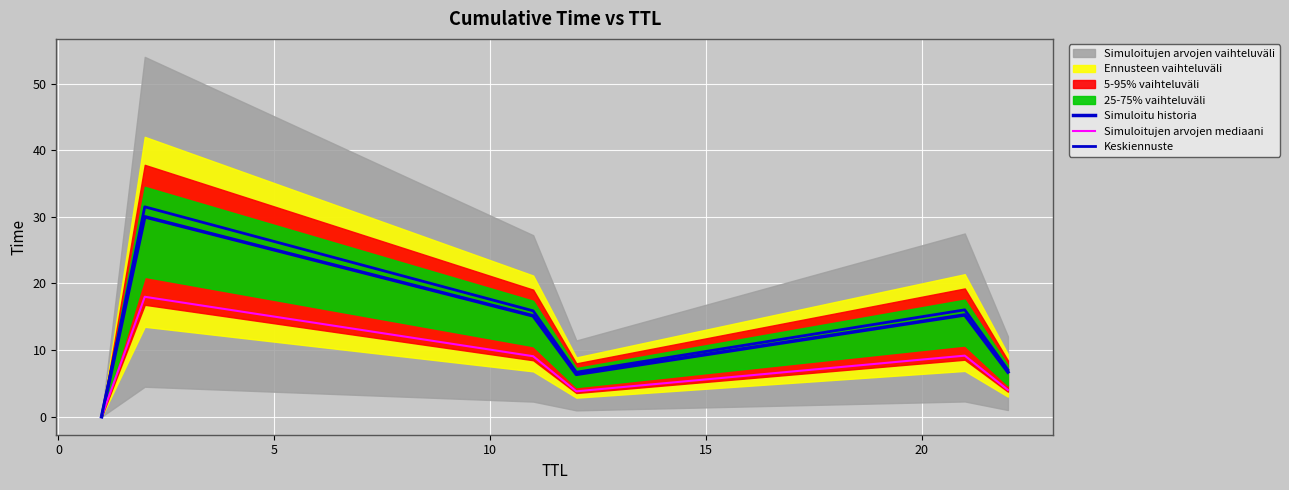

True or false: Keskiennuste and Simuloitu historia cross at least once.

False